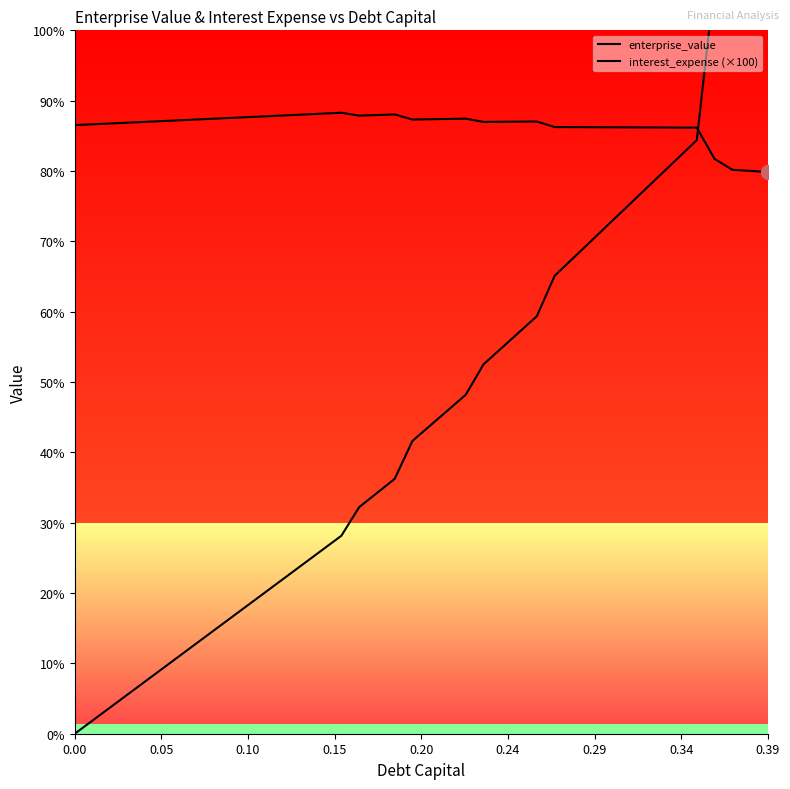

Is it true that interest_expense (×100) equals 16.0 at 0.20?

False